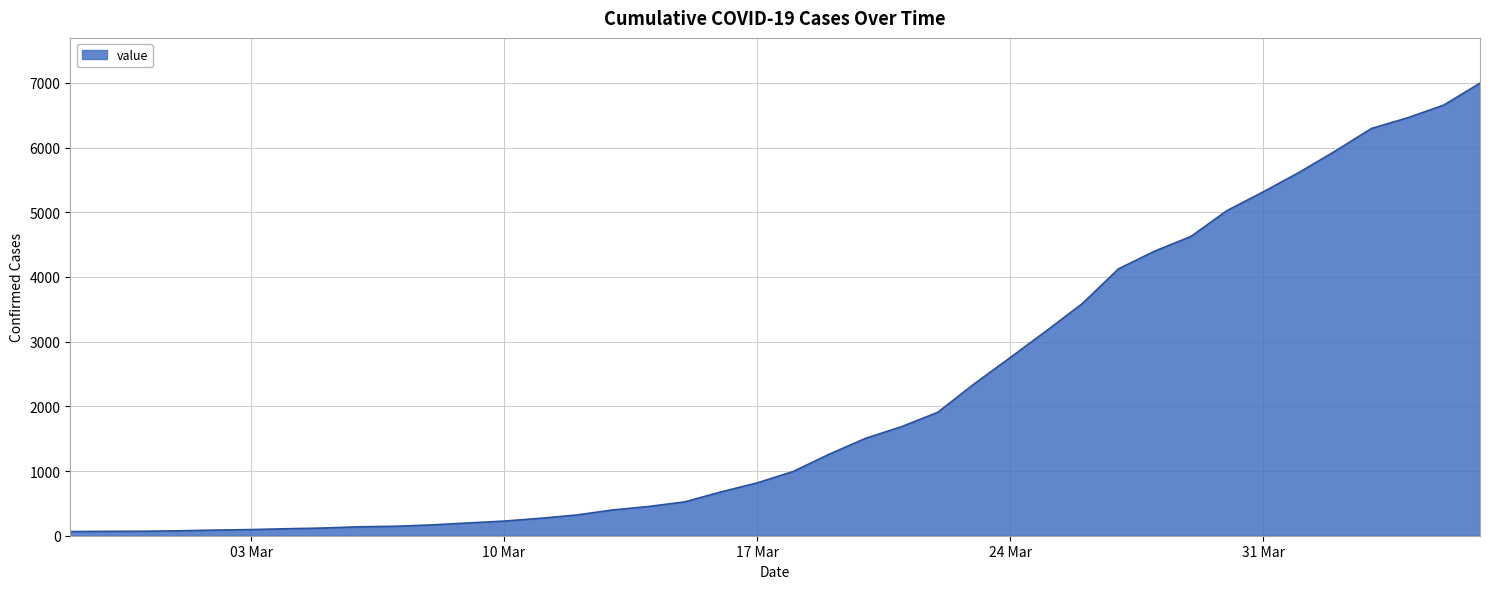

What is the maximum value shown in the chart?

6995